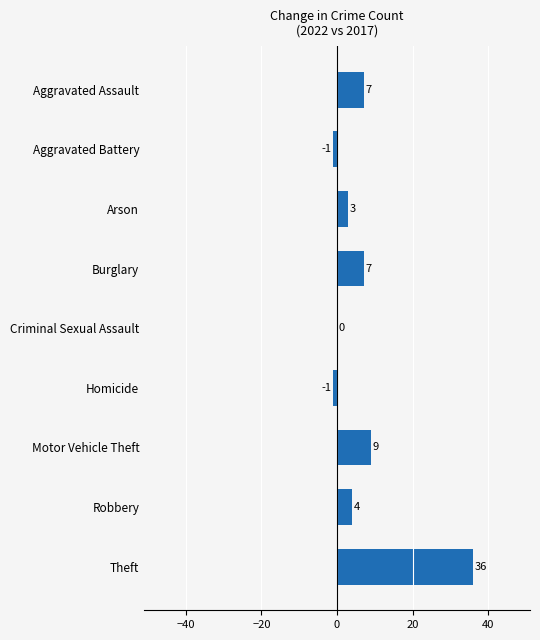

Read the value at Aggravated Assault, to the nearest 5.

5